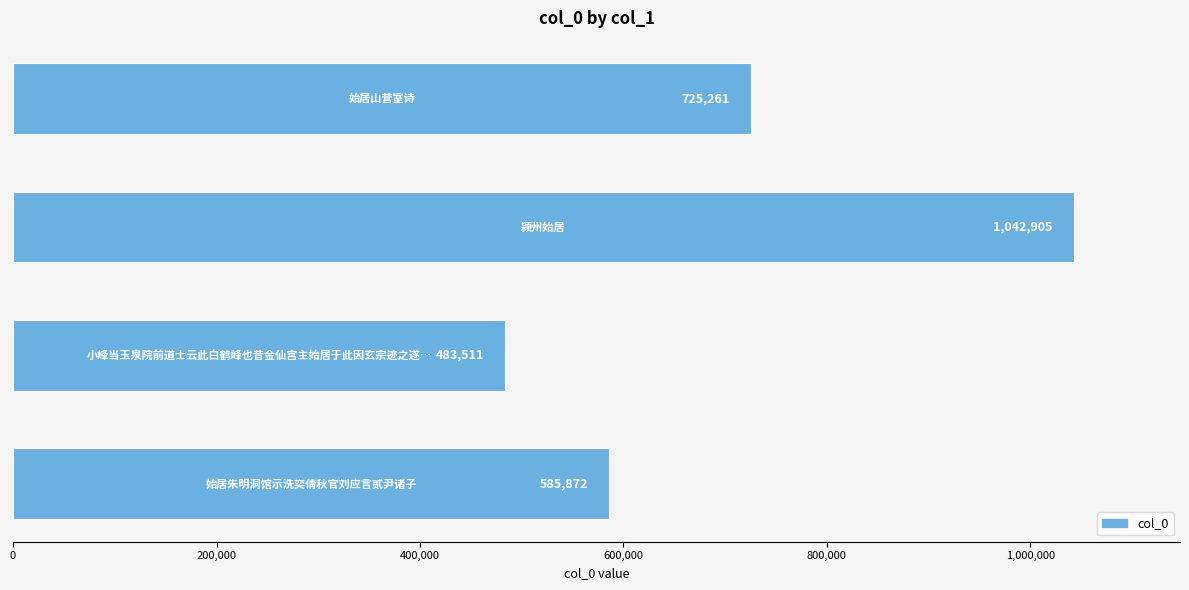

What is the average value?

709387